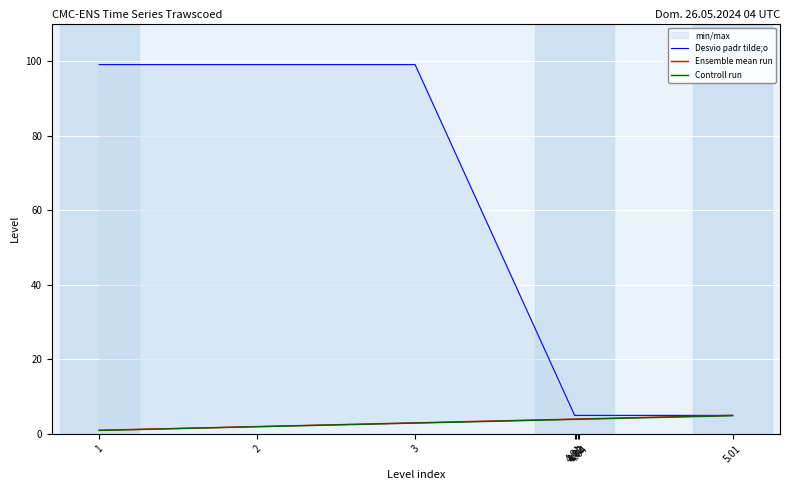

True or false: Desvio padr tilde;o and Controll run intersect in this chart.

False